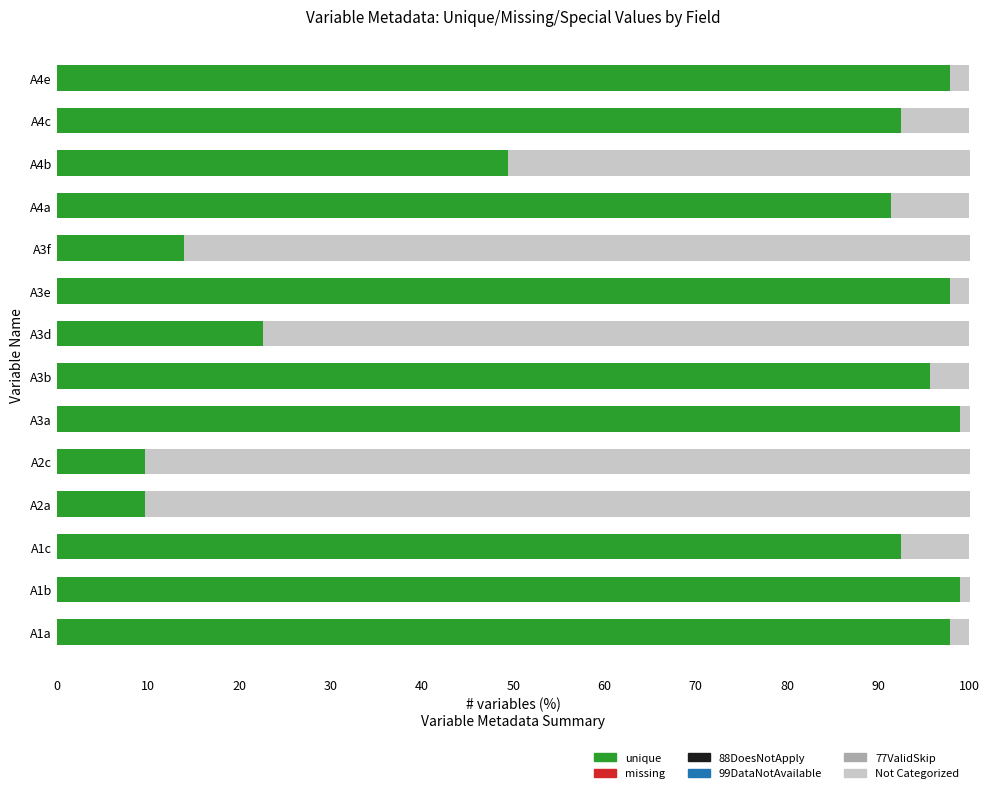

Is it true that unique equals 97.8 at A4e?

True